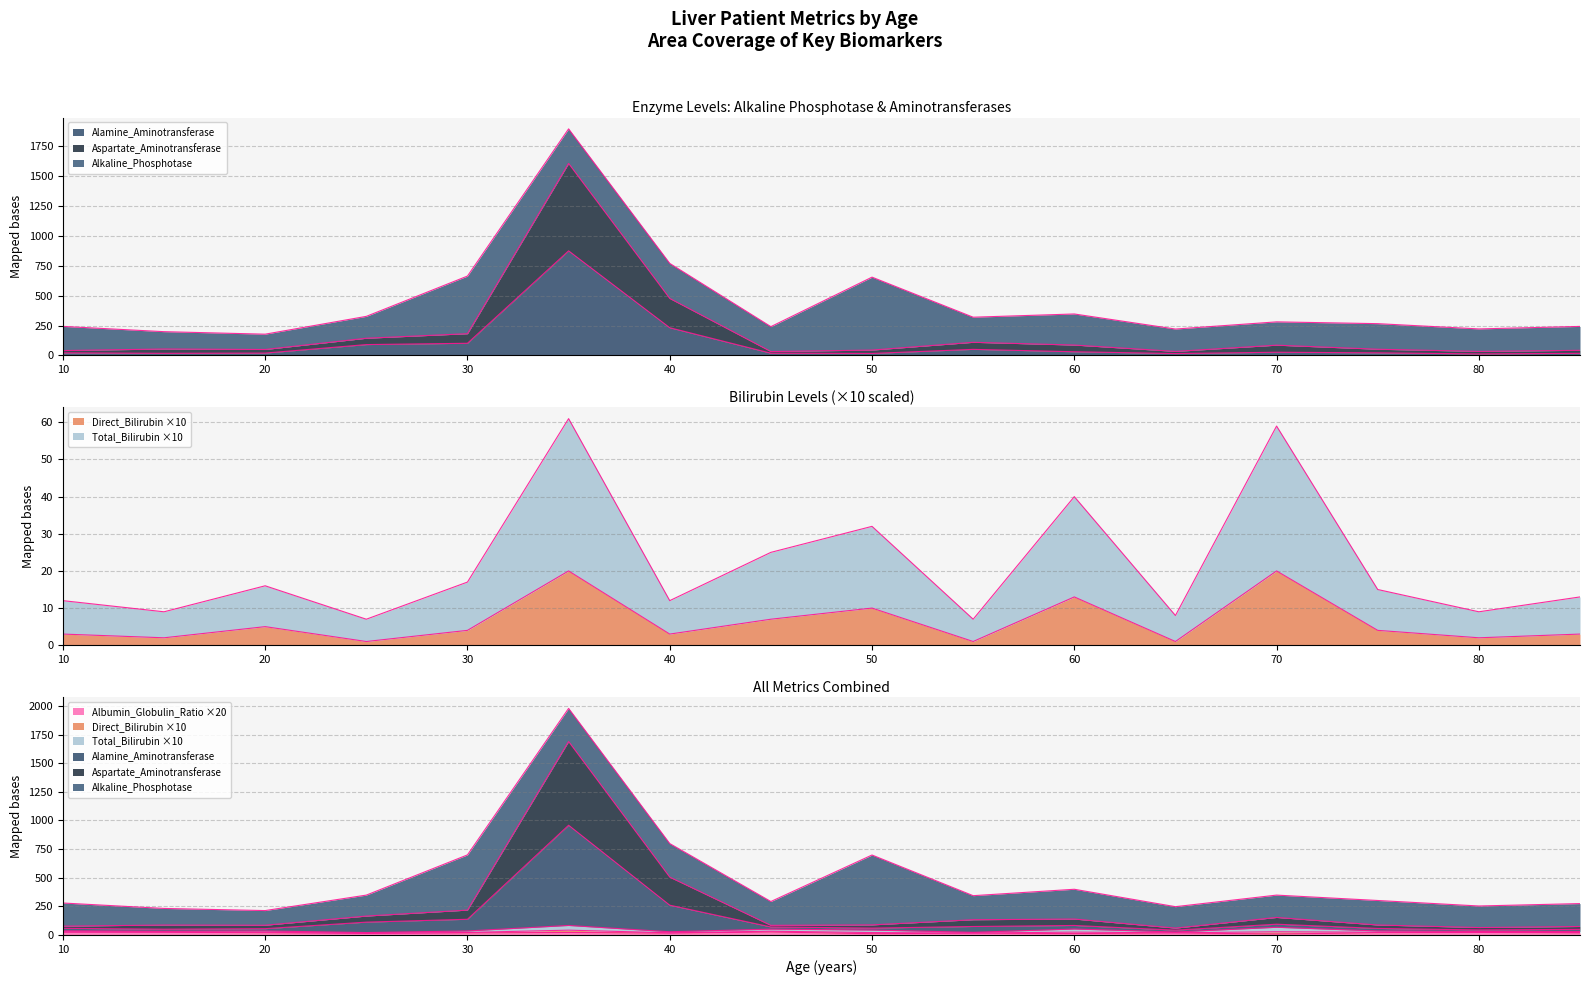

Where does the Total_Bilirubin series first go above 15?

20